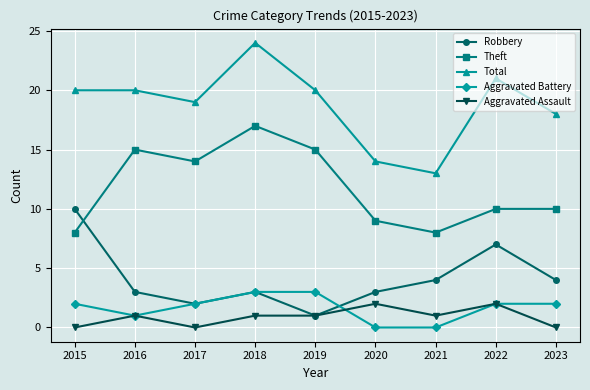

At how many categories does at least one series exceed 10?

9